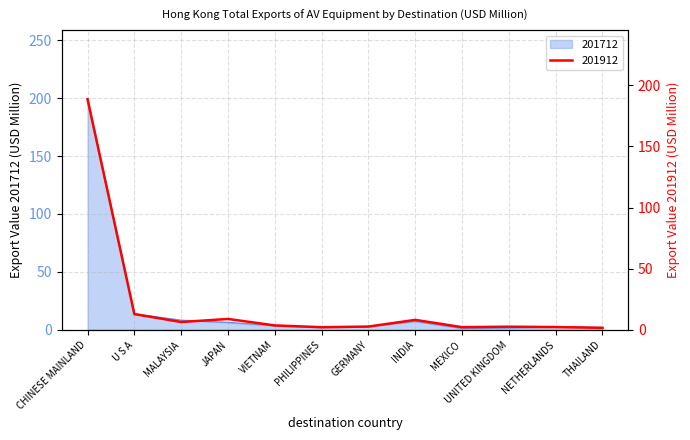

How many categories are shown in the chart?

12